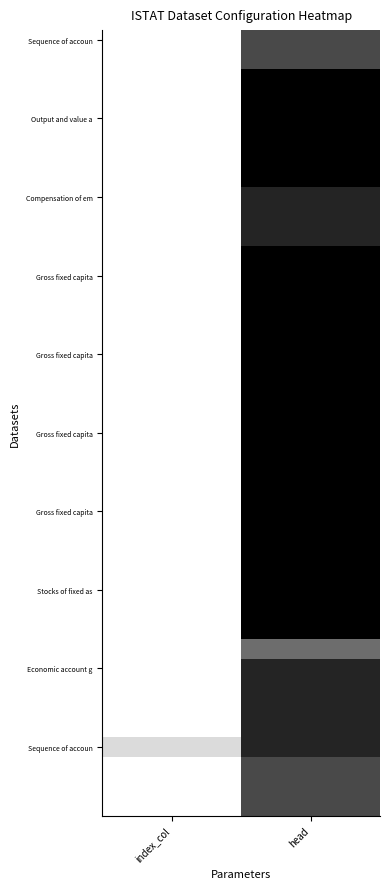

At how many categories does at least one series exceed 0?

2